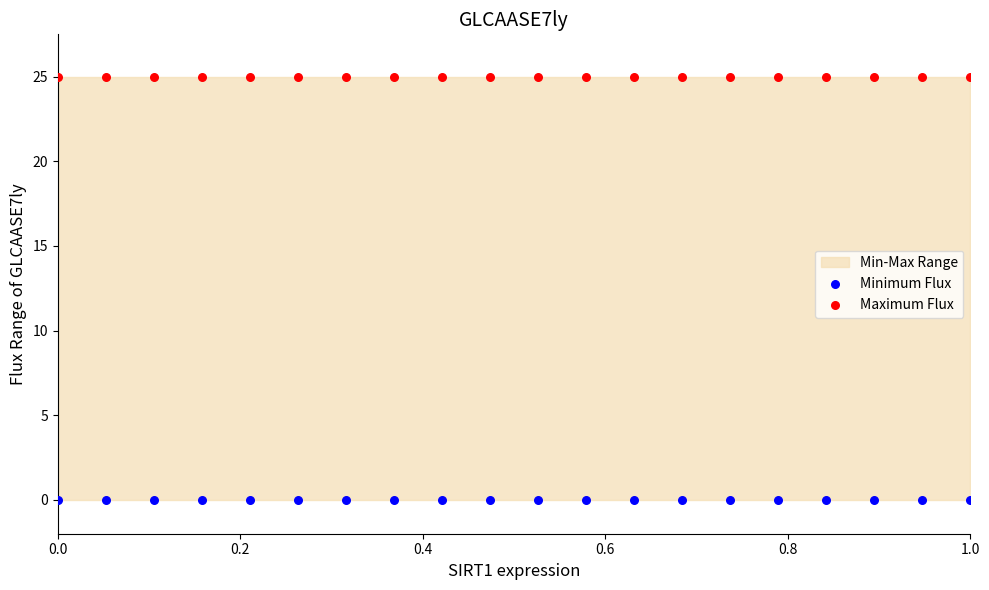

Which series contains the highest Y value?

Maximum Flux